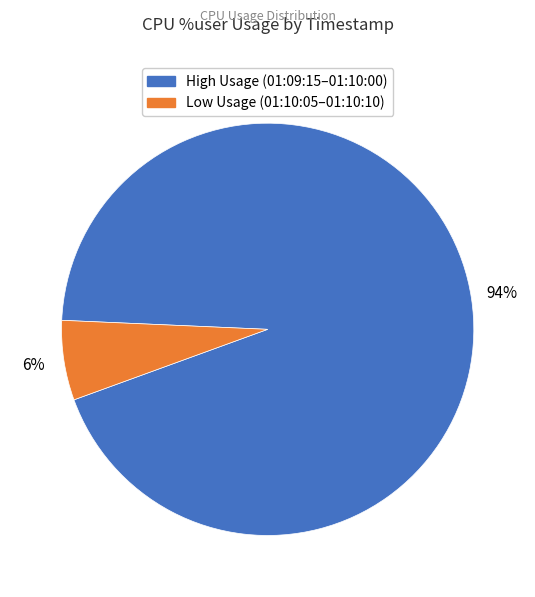

To the nearest percent, what is the average slice percentage?

50%